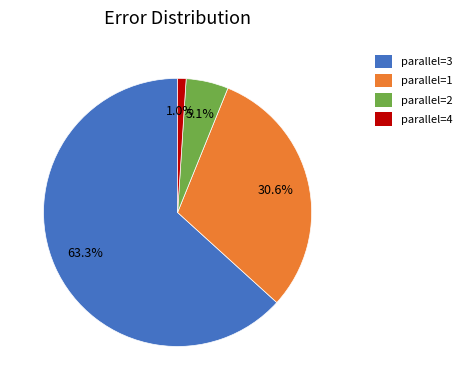

Is there any slice that represents more than half of the pie?

Yes